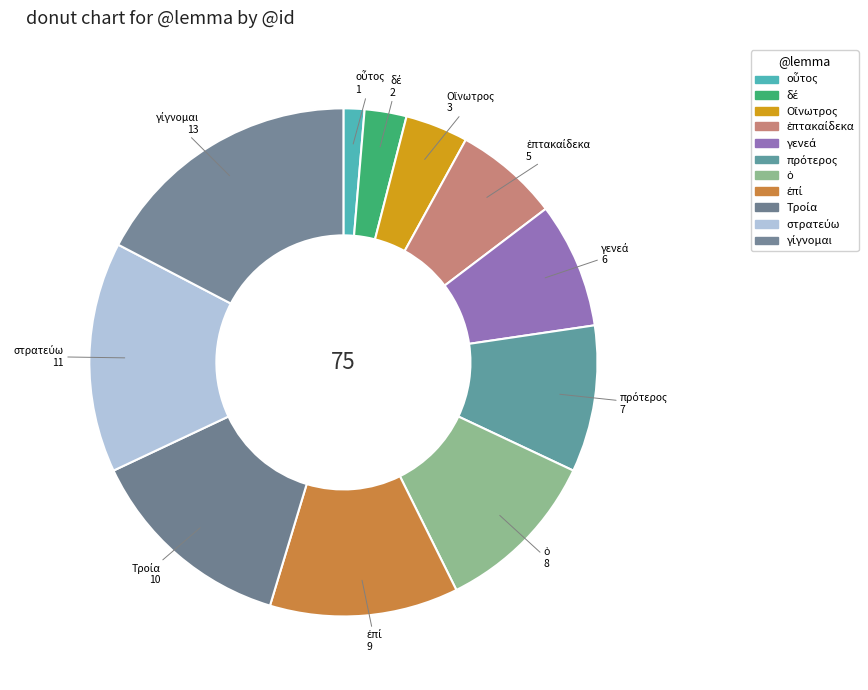

Is there any slice that represents more than half of the pie?

No